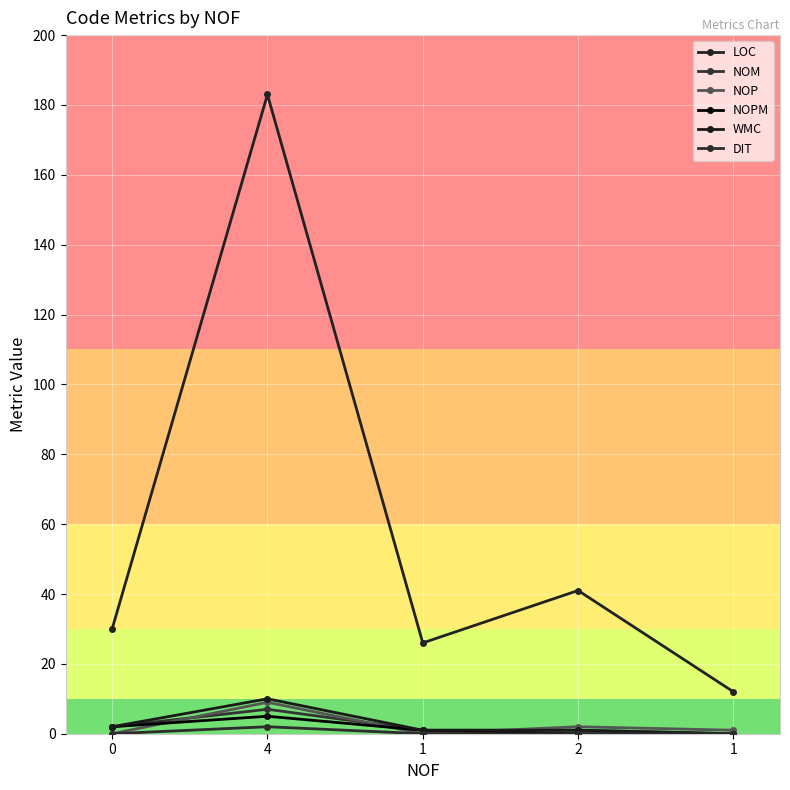

How many data points does each series have?

5